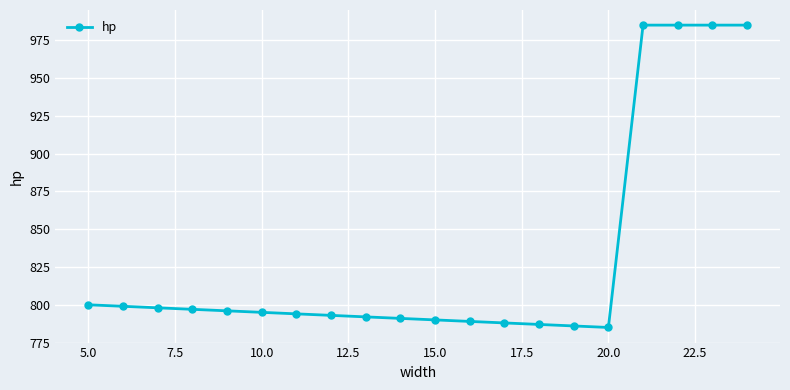

What is the value of the 13th point from the left?

788